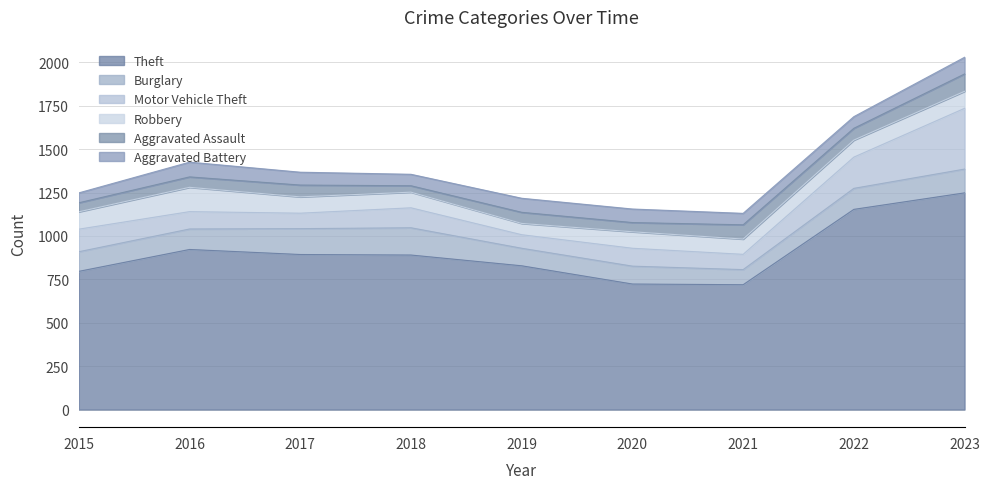

What is the value of the Theft point at the 4th from the left?

890